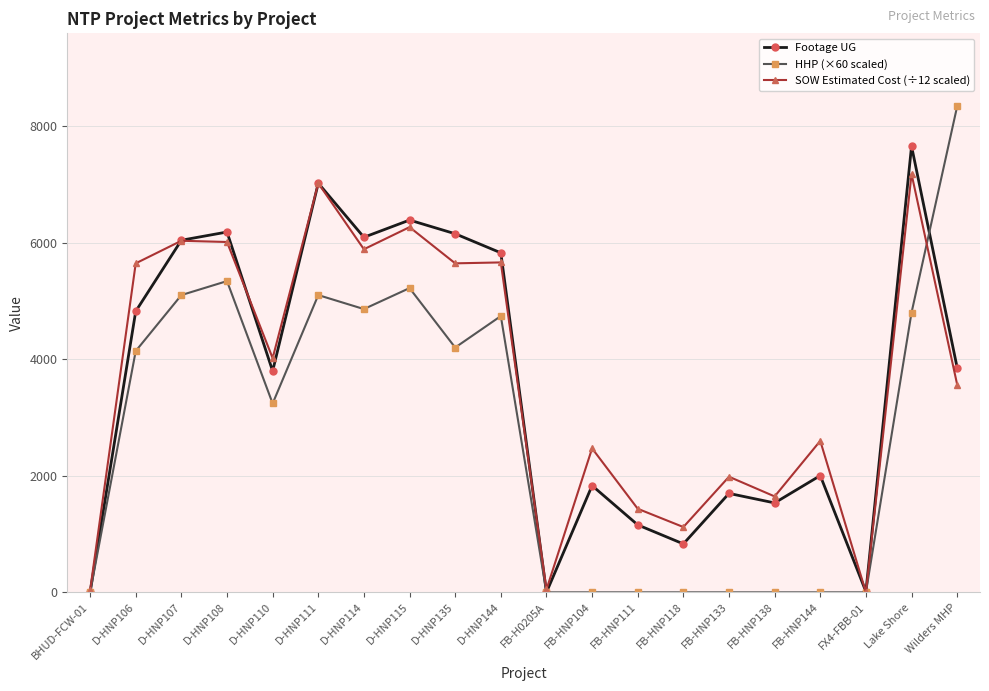

What is the maximum value for SOW Estimated Cost (÷12 scaled)?

7178.0